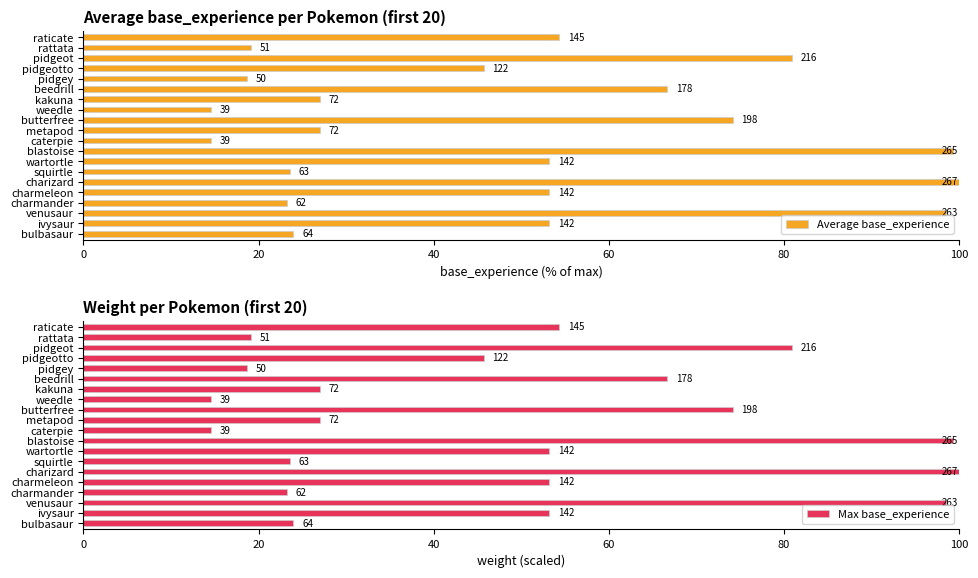

Is the value of Max base_experience at caterpie greater than the value of Average base_experience at blastoise?

No